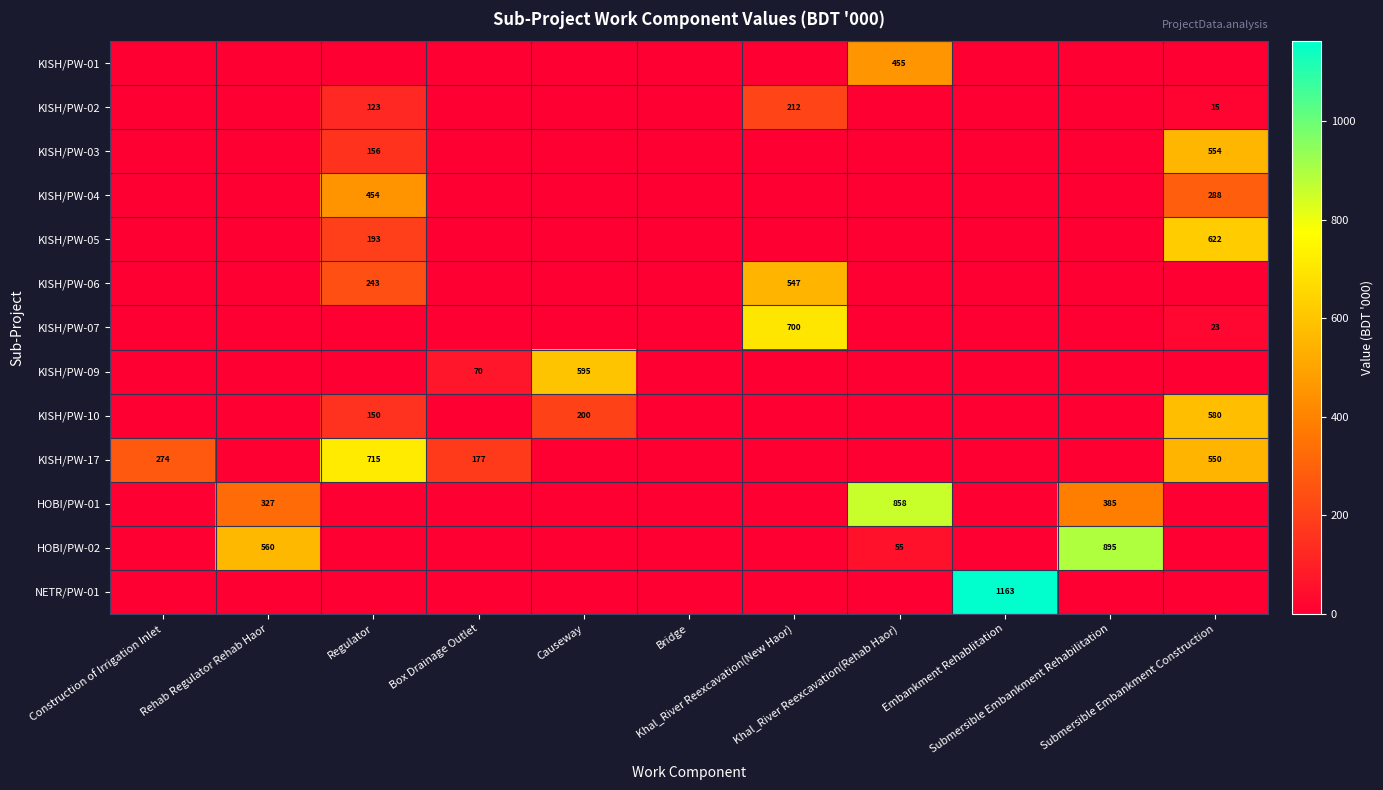

List the labels in order of KISH/PW-04 value, smallest first.

Construction of Irrigation Inlet, Rehab Regulator Rehab Haor, Box Drainage Outlet, Causeway, Bridge, Khal_River Reexcavation(New Haor), Khal_River Reexcavation(Rehab Haor), Embankment Rehablitation, Submersible Embankment Rehabilitation, Submersible Embankment Construction, Regulator